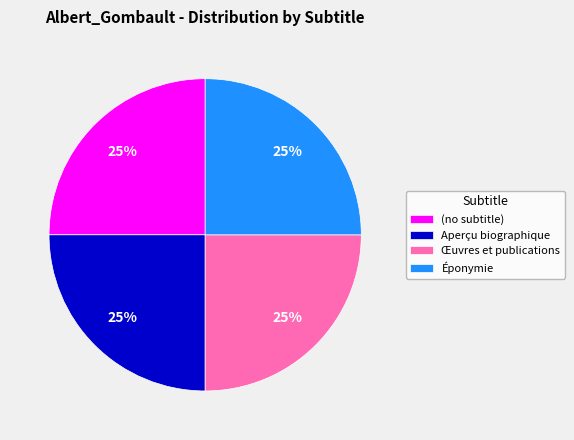

To the nearest percent, what is the difference between the largest and smallest slice percentages?

0%